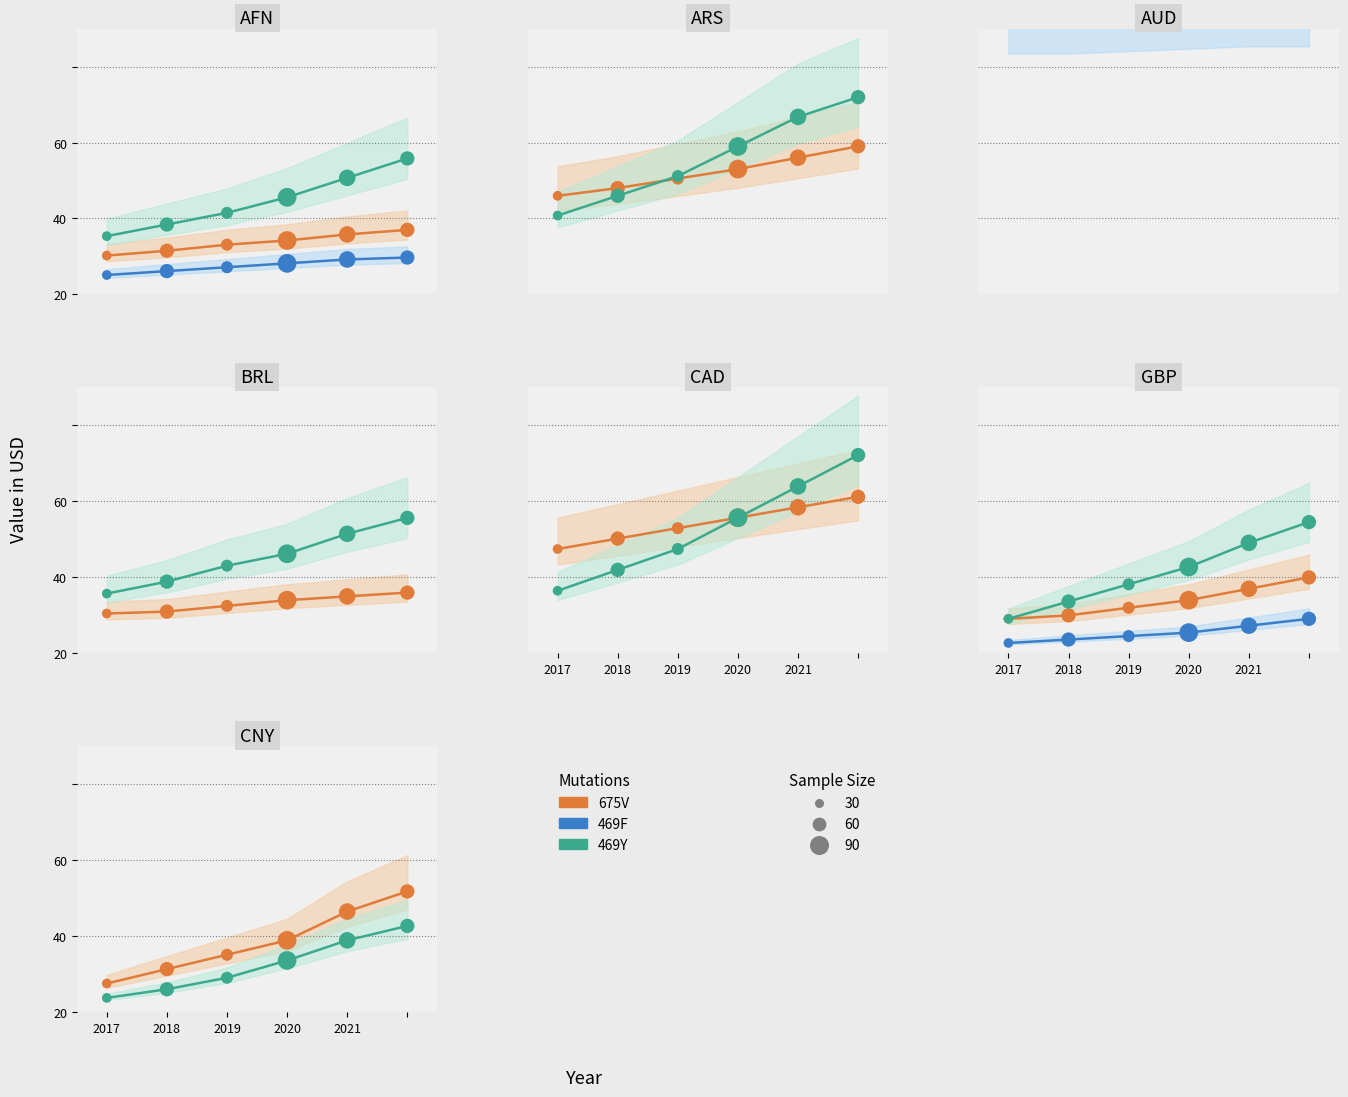

Which series contains the lowest Y value?

469F